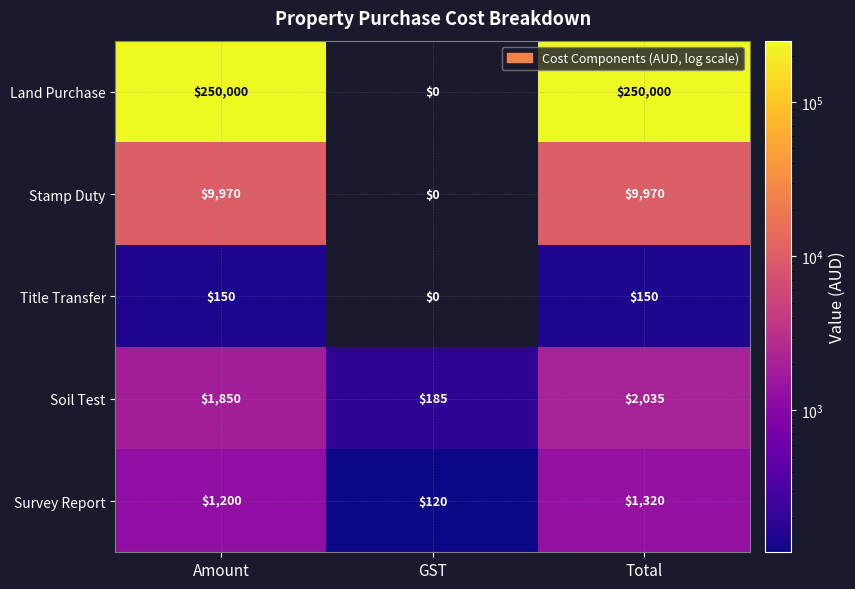

What is the difference between the maximum and minimum values in the Survey Report series?

1200